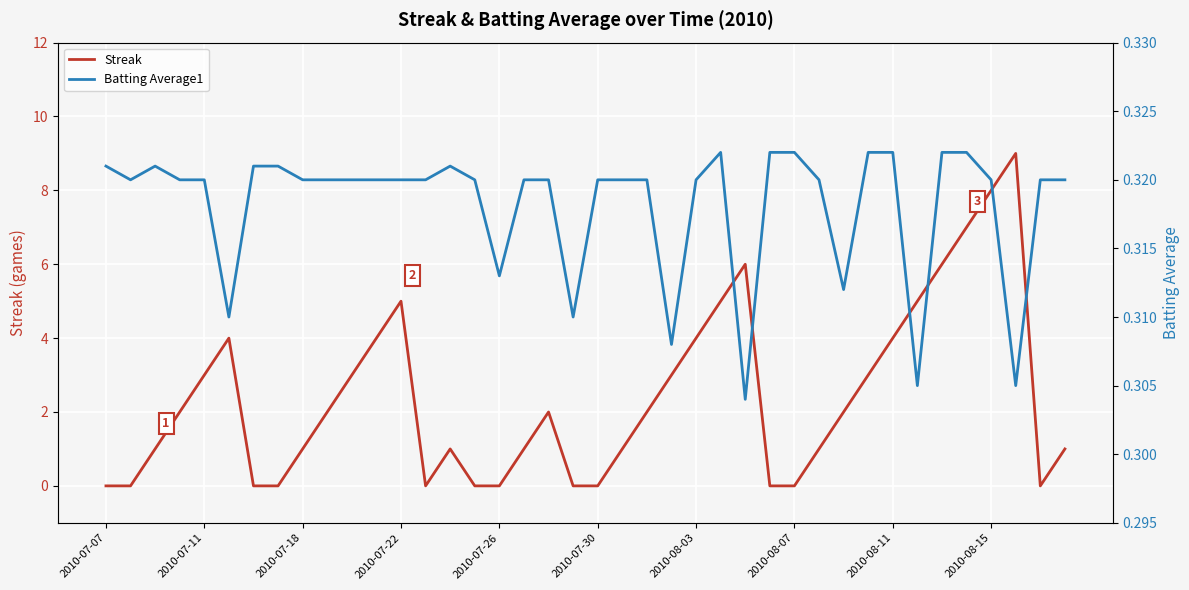

What value does the Streak series have at 2010-07-18?

1